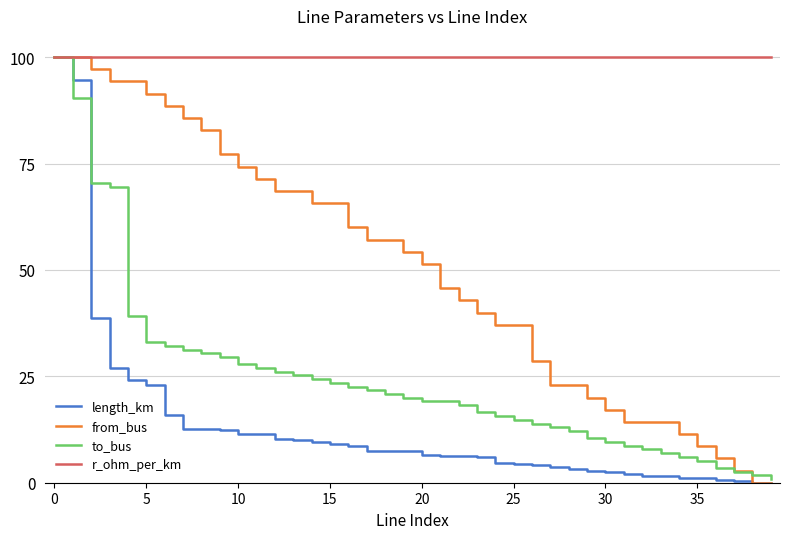

Count the number of categories in the chart.

40